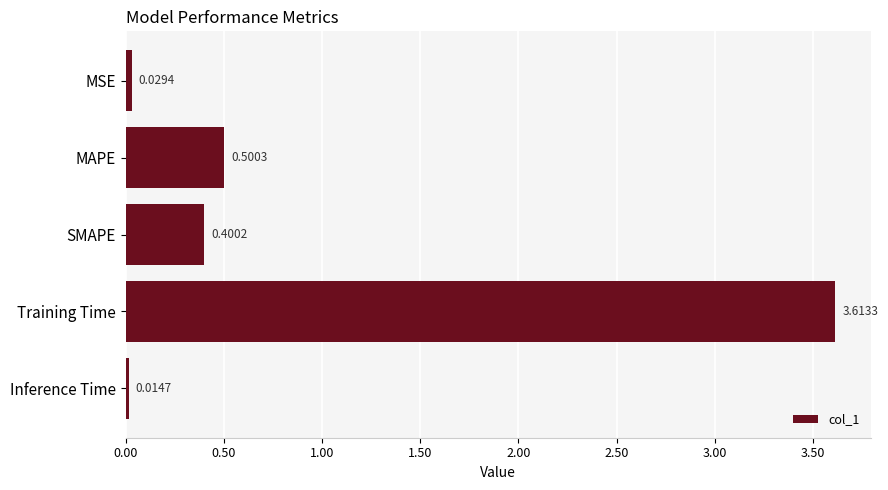

What is the average value?

0.9